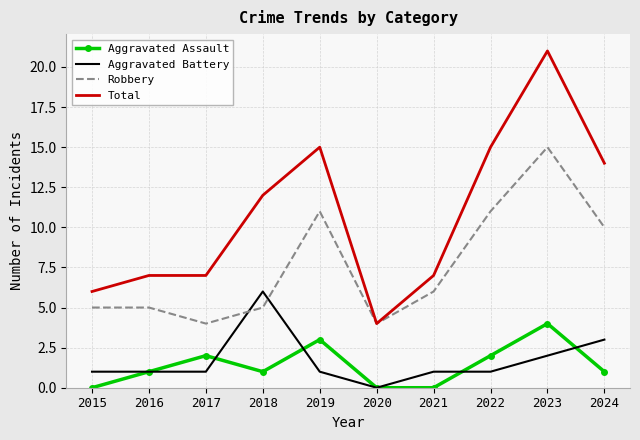

How many distinct data groups are displayed?

4